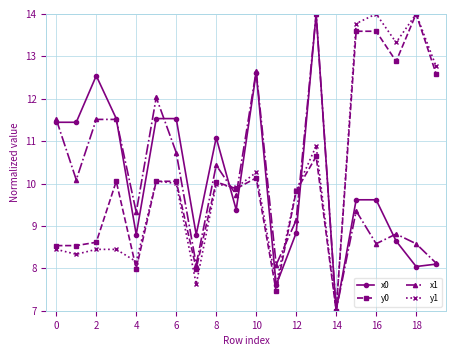

How many interior local valleys does the x1 series have?

7